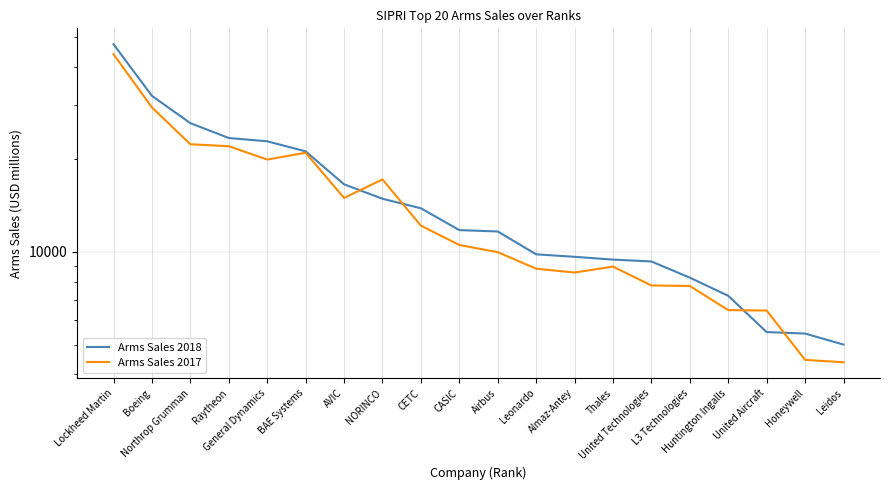

Reading left to right, list all the values displayed in this chart.

Arms Sales 2018: Lockheed Martin=47260	Boeing=32120	Northrop Grumman=26190	Raytheon=23440	General Dynamics=22870	BAE Systems=21210	AVIC=16580	NORINCO=14880	CETC=13860	CASIC=11770	Airbus=11650	Leonardo=9820	Almaz-Antey=9640	Thales=9440	United Technologies=9310	L3 Technologies=8250	Huntington Ingalls=7200	United Aircraft=5490	Honeywell=5430	Leidos=5000
Arms Sales 2017: Lockheed Martin=43880	Boeing=29450	Northrop Grumman=22370	Raytheon=22040	General Dynamics=19950	BAE Systems=20990	AVIC=14970	NORINCO=17190	CETC=12170	CASIC=10530	Airbus=9980	Leonardo=8820	Almaz-Antey=8570	Thales=8960	United Technologies=7780	L3 Technologies=7750	Huntington Ingalls=6470	United Aircraft=6450	Honeywell=4460	Leidos=4380